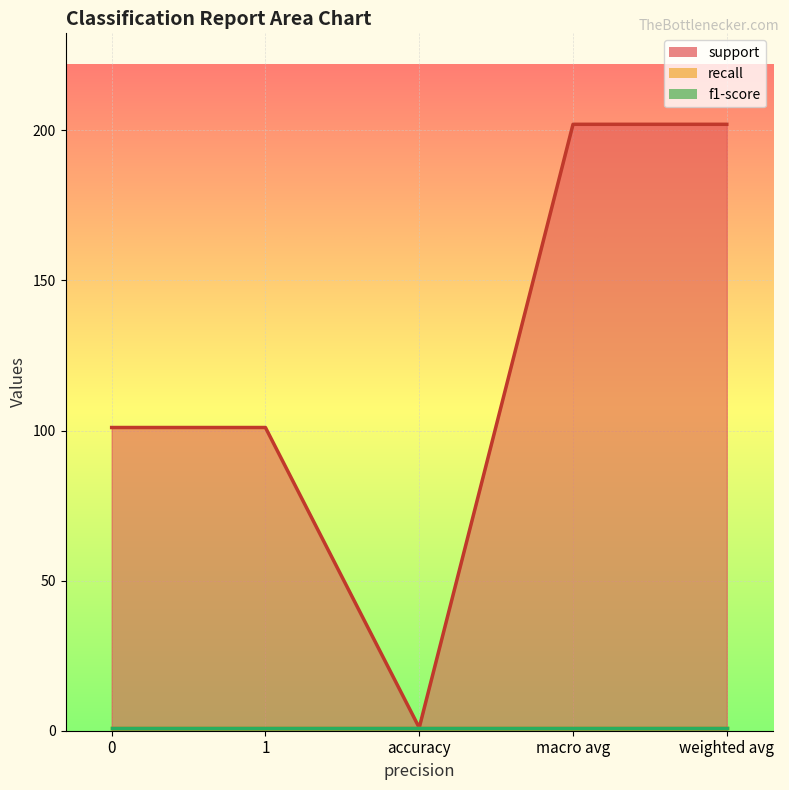

True or false: support has more than 2 interior local peaks.

False